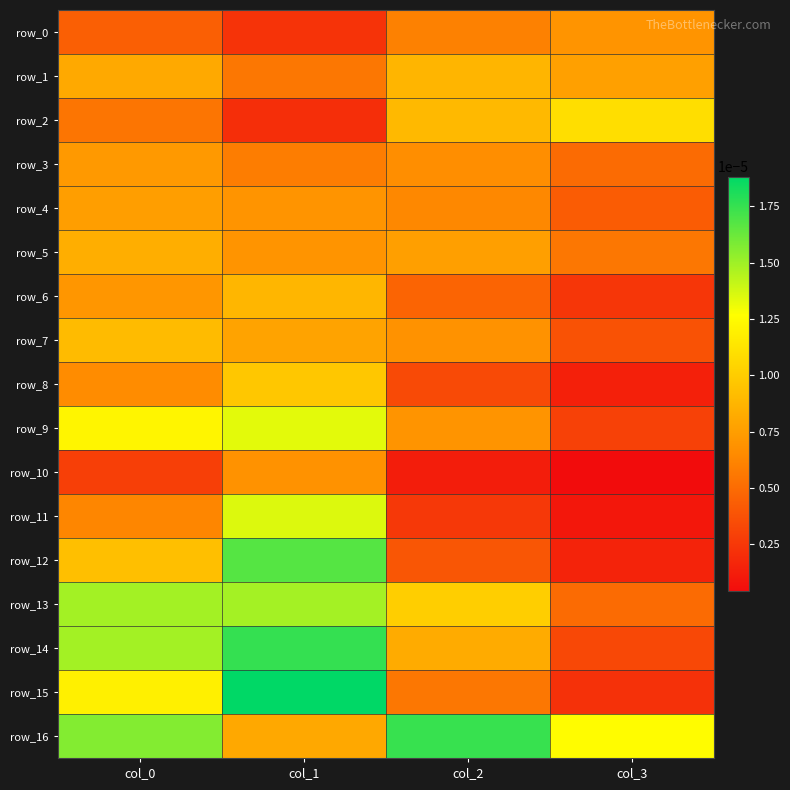

The row_16 series shows 0.0 at col_0. True or false?

True